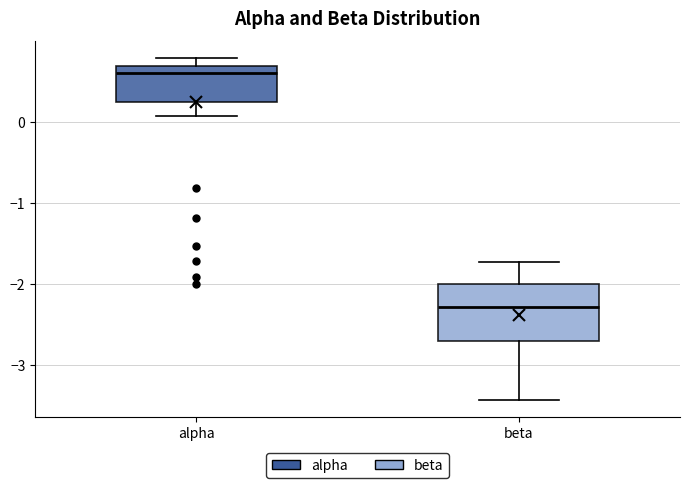

Where does the median line of the box for alpha sit on the y-axis? The values are not printed on the chart, so give them approximately, as read against the axis.

0.6